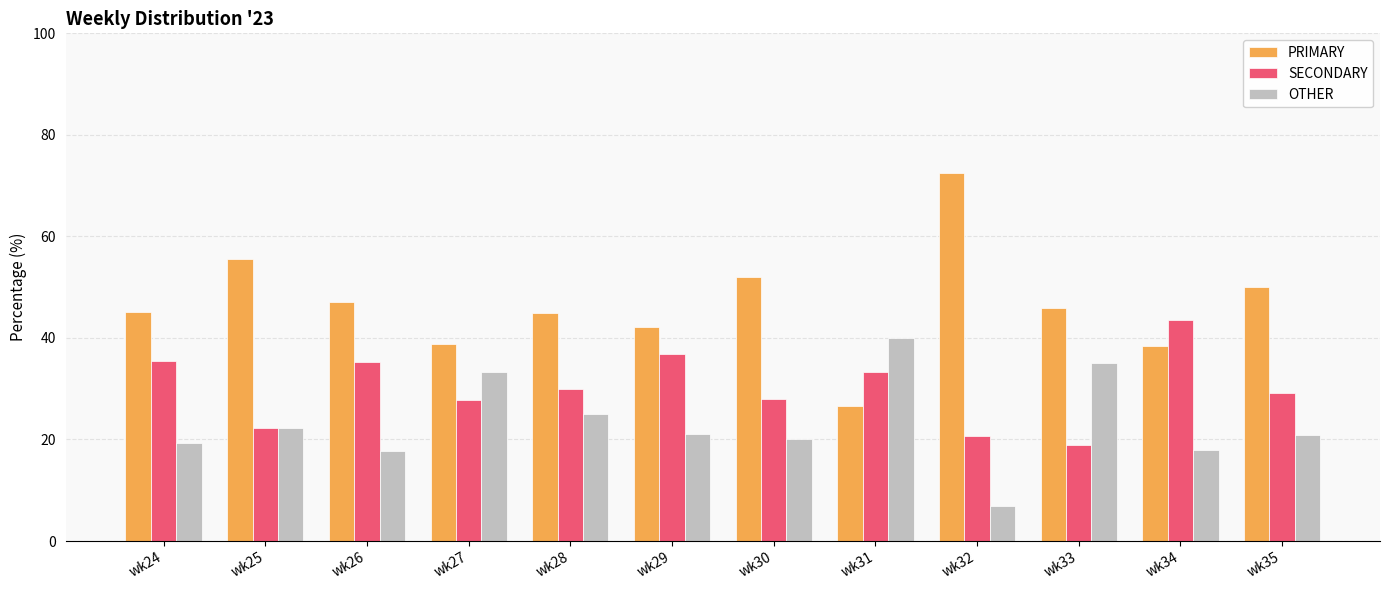

Is it true that OTHER equals 20.0 at wk30?

True